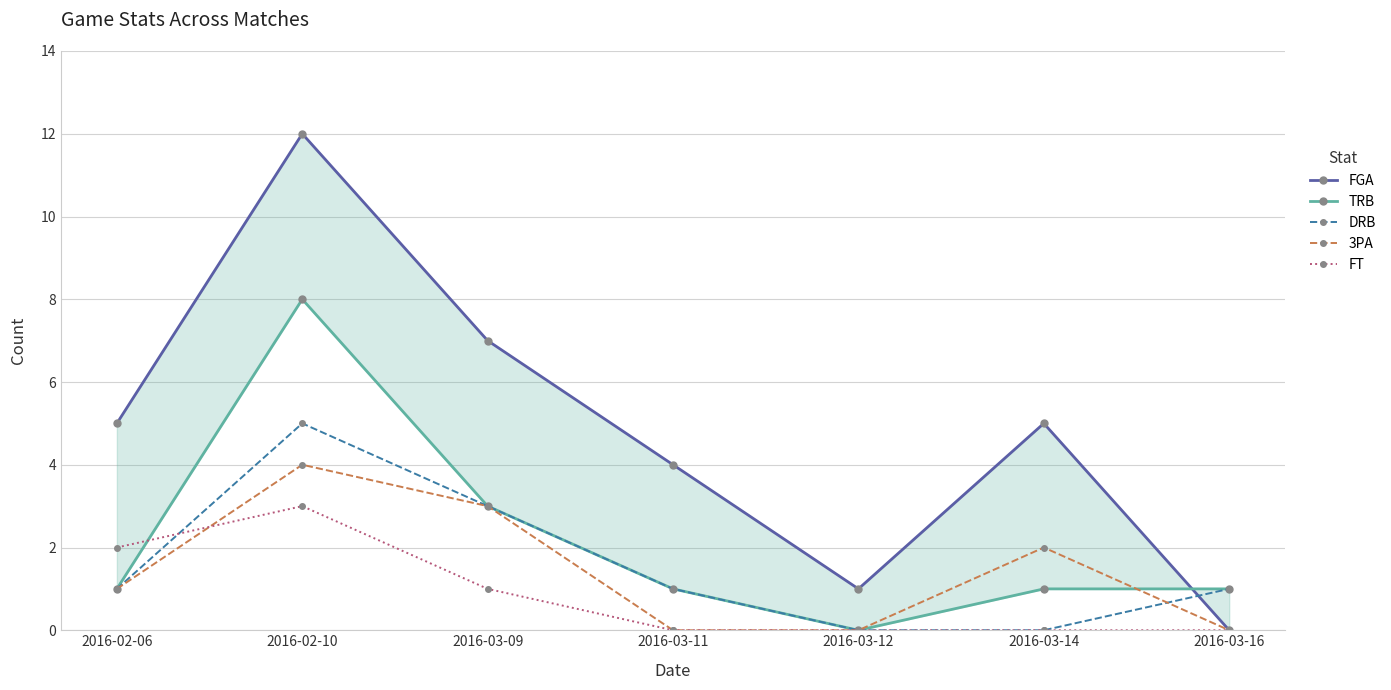

Which series has the largest total across all categories?

FGA